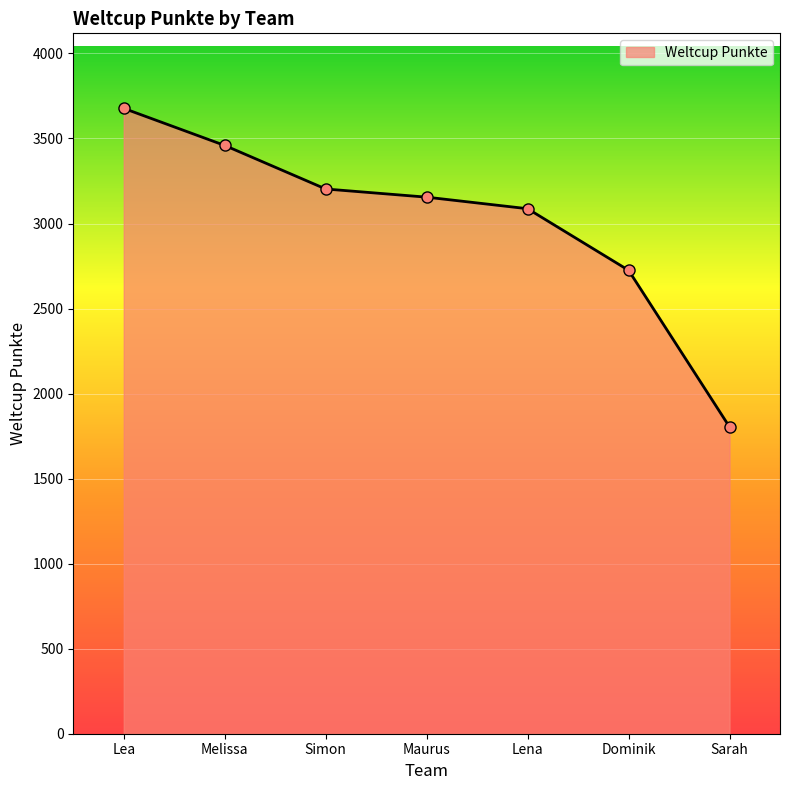

The value at Lena is 3087. True or false?

True